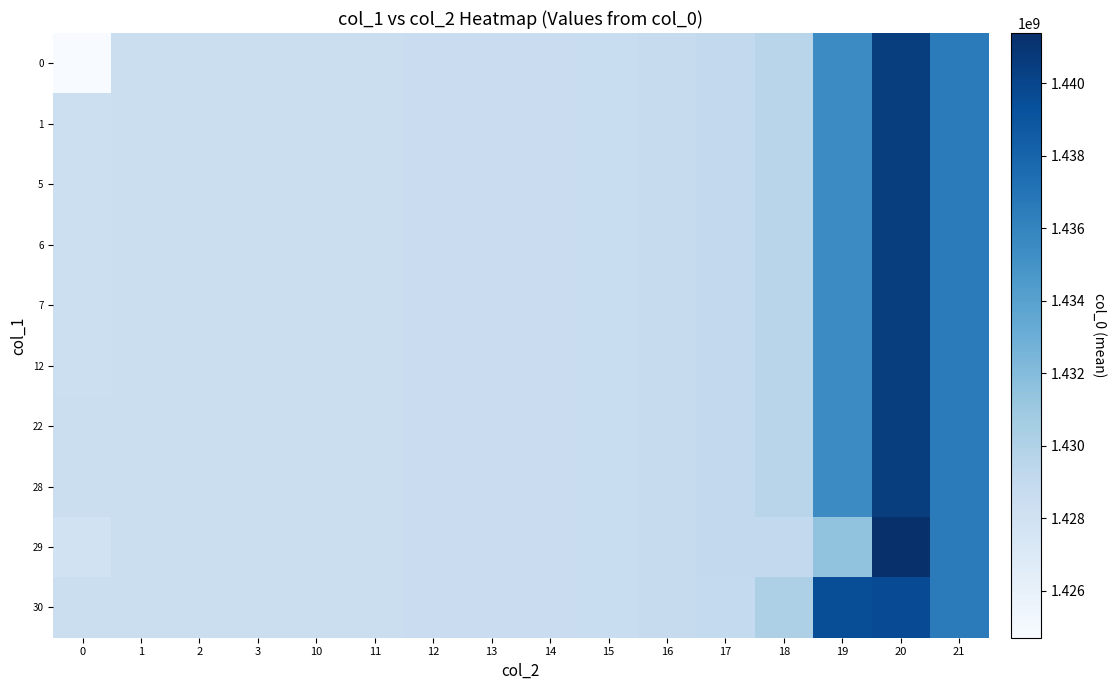

Reading left to right, what are all the values shown in this chart?

0: 0=1424709710.0	1=1428421048.0	2=1428423228.0	3=1428437627.0	10=1428441215.0	11=1428444814.0	12=1428498815.0	13=1428527626.0	14=1428534830.0	15=1428596072.0	16=1428750824.3	17=1429023342.4	18=1429579728.0	19=1435468314.3	20=1440482520.1	21=1436548411.0
1: 0=1428322408.0	1=1428421048.0	2=1428423228.0	3=1428437627.0	10=1428441215.0	11=1428444814.0	12=1428498815.0	13=1428527626.0	14=1428534830.0	15=1428596072.0	16=1428750824.3	17=1429023342.4	18=1429579728.0	19=1435468314.3	20=1440482520.1	21=1436548411.0
5: 0=1428329600.0	1=1428421048.0	2=1428423228.0	3=1428437627.0	10=1428441215.0	11=1428444814.0	12=1428498815.0	13=1428527626.0	14=1428534830.0	15=1428596072.0	16=1428750824.3	17=1429023342.4	18=1429579728.0	19=1435468314.3	20=1440482520.1	21=1436548411.0
6: 0=1428326014.0	1=1428421048.0	2=1428423228.0	3=1428437627.0	10=1428441215.0	11=1428444814.0	12=1428498815.0	13=1428527626.0	14=1428534830.0	15=1428596072.0	16=1428750824.3	17=1429023342.4	18=1429579728.0	19=1435468314.3	20=1440482520.1	21=1436548411.0
7: 0=1428351228.0	1=1428421048.0	2=1428423228.0	3=1428437627.0	10=1428441215.0	11=1428444814.0	12=1428498815.0	13=1428527626.0	14=1428534830.0	15=1428596072.0	16=1428750824.3	17=1429023342.4	18=1429579728.0	19=1435468314.3	20=1440482520.1	21=1436548411.0
12: 0=1428354823.0	1=1428421048.0	2=1428423228.0	3=1428437627.0	10=1428441215.0	11=1428444814.0	12=1428498815.0	13=1428527626.0	14=1428534830.0	15=1428596072.0	16=1428750824.3	17=1429023342.4	18=1429579728.0	19=1435468314.3	20=1440482520.1	21=1436548411.0
22: 0=1428358413.0	1=1428421048.0	2=1428423228.0	3=1428437627.0	10=1428441215.0	11=1428444814.0	12=1428498815.0	13=1428527626.0	14=1428534830.0	15=1428596072.0	16=1428750824.3	17=1429023342.4	18=1429579728.0	19=1435468314.3	20=1440482520.1	21=1436548411.0
28: 0=1428362004.0	1=1428421048.0	2=1428423228.0	3=1428437627.0	10=1428441215.0	11=1428444814.0	12=1428498815.0	13=1428527626.0	14=1428534830.0	15=1428596072.0	16=1428750824.3	17=1429023342.4	18=1429579728.0	19=1435468314.3	20=1440482520.1	21=1436548411.0
29: 0=1427942203.4	1=1428421048.0	2=1428423228.0	3=1428437627.0	10=1428441215.0	11=1428444814.0	12=1428498815.0	13=1428527626.0	14=1428534830.0	15=1428596072.0	16=1428750824.3	17=1429038821.0	18=1429042430.0	19=1431447212.0	20=1441385745.2	21=1436548411.0
30: 0=1428365631.0	1=1428421048.0	2=1428423228.0	3=1428437627.0	10=1428441215.0	11=1428444814.0	12=1428498815.0	13=1428527626.0	14=1428534830.0	15=1428596072.0	16=1428750824.3	17=1429007863.8	18=1430117026.0	19=1439489416.6	20=1439579295.0	21=1436548411.0